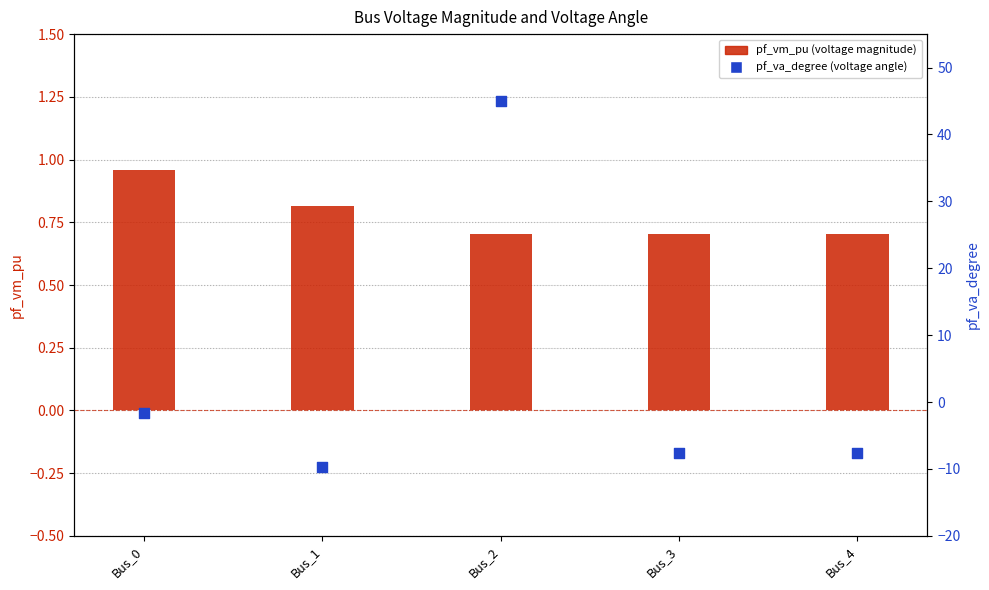

What are all the series names shown in the legend?

pf_vm_pu, pf_va_degree